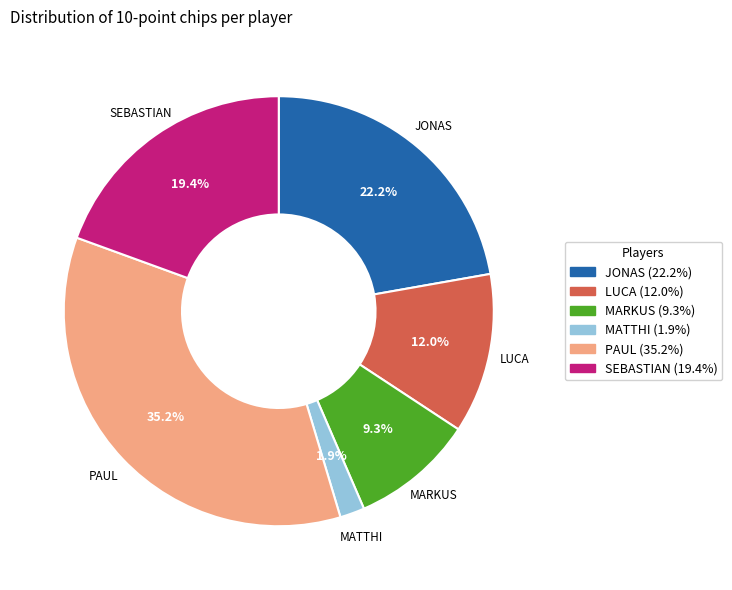

To the nearest percent, what percentage of the pie is MATTHI?

2%